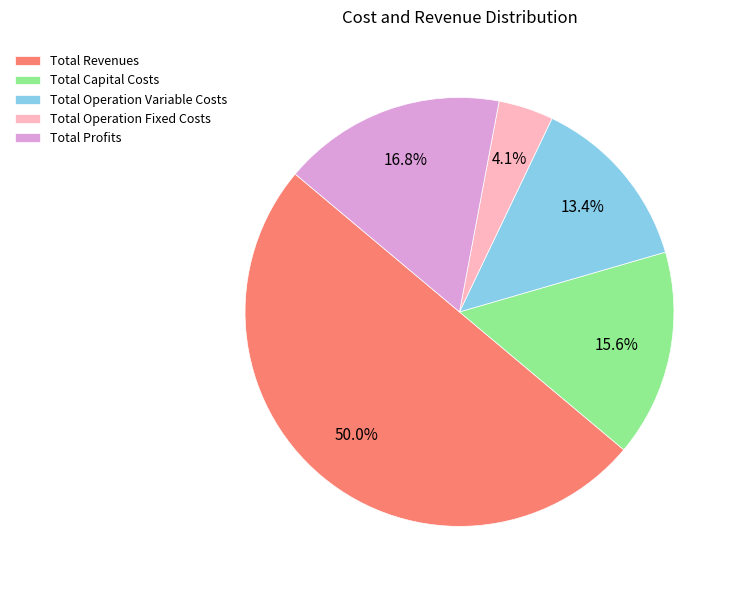

To the nearest percent, what is the difference between the Total Operation Variable Costs and Total Profits slice percentages?

3%